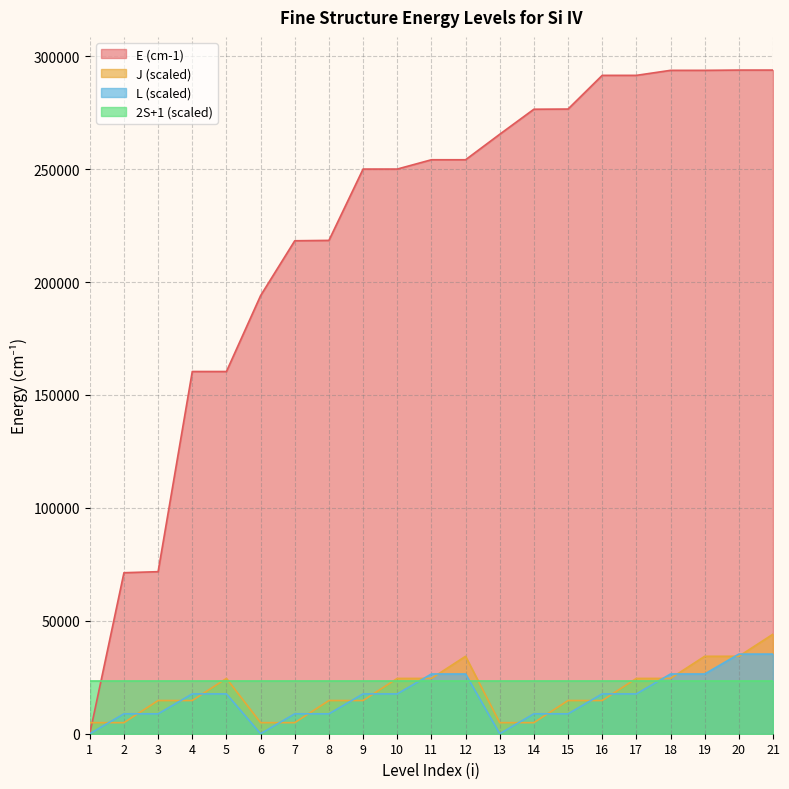

True or false: J has more than 1 points higher than both neighbors.

True